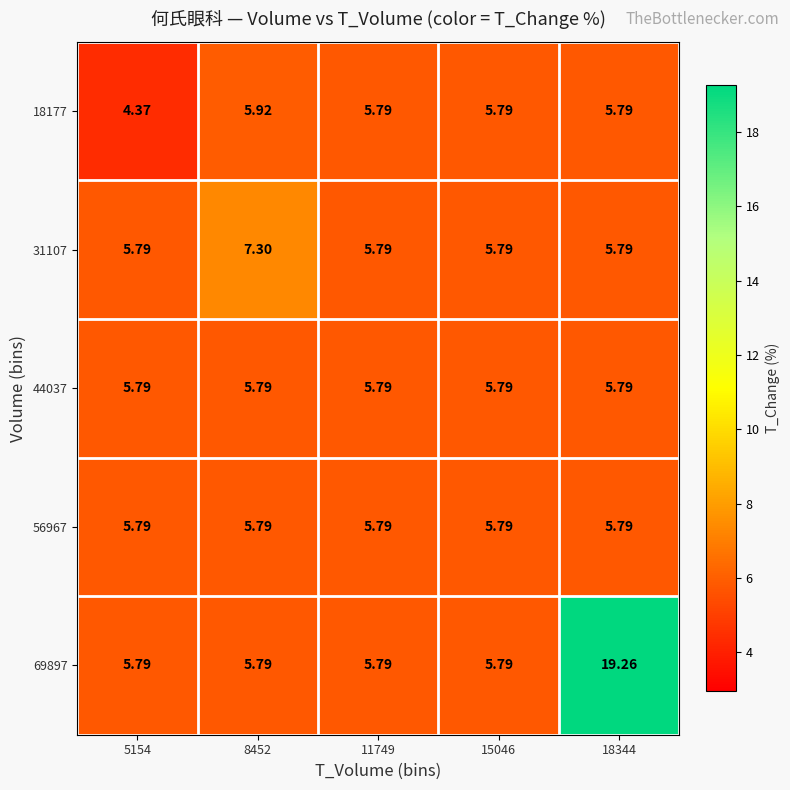

Reading left to right, what are all the values shown in this chart?

18177: 5154=4.4	8452=5.9	11749=5.8	15046=5.8	18344=5.8
31107: 5154=5.8	8452=7.3	11749=5.8	15046=5.8	18344=5.8
44037: 5154=5.8	8452=5.8	11749=5.8	15046=5.8	18344=5.8
56967: 5154=5.8	8452=5.8	11749=5.8	15046=5.8	18344=5.8
69897: 5154=5.8	8452=5.8	11749=5.8	15046=5.8	18344=19.3